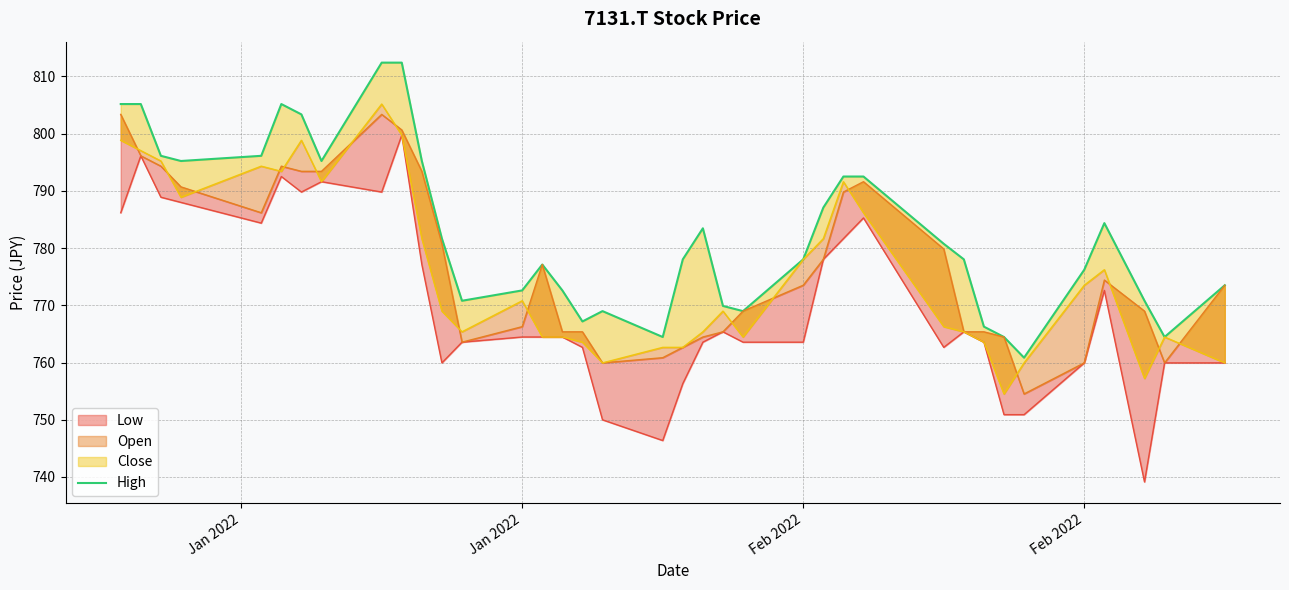

How many interior local peaks (higher than both neighbors) does the data have?

7